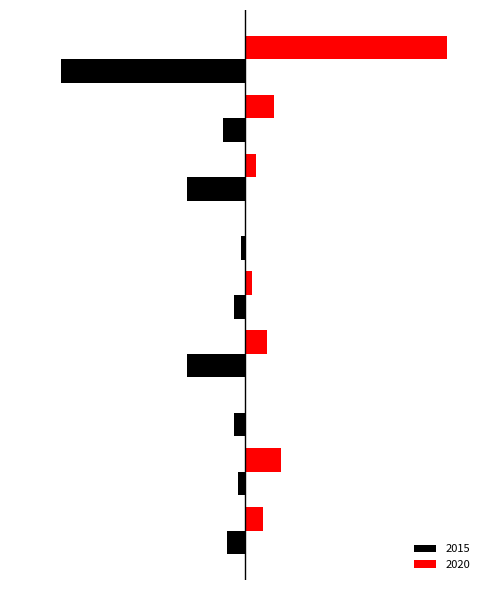

What are all the series names shown in the legend?

2015, 2020